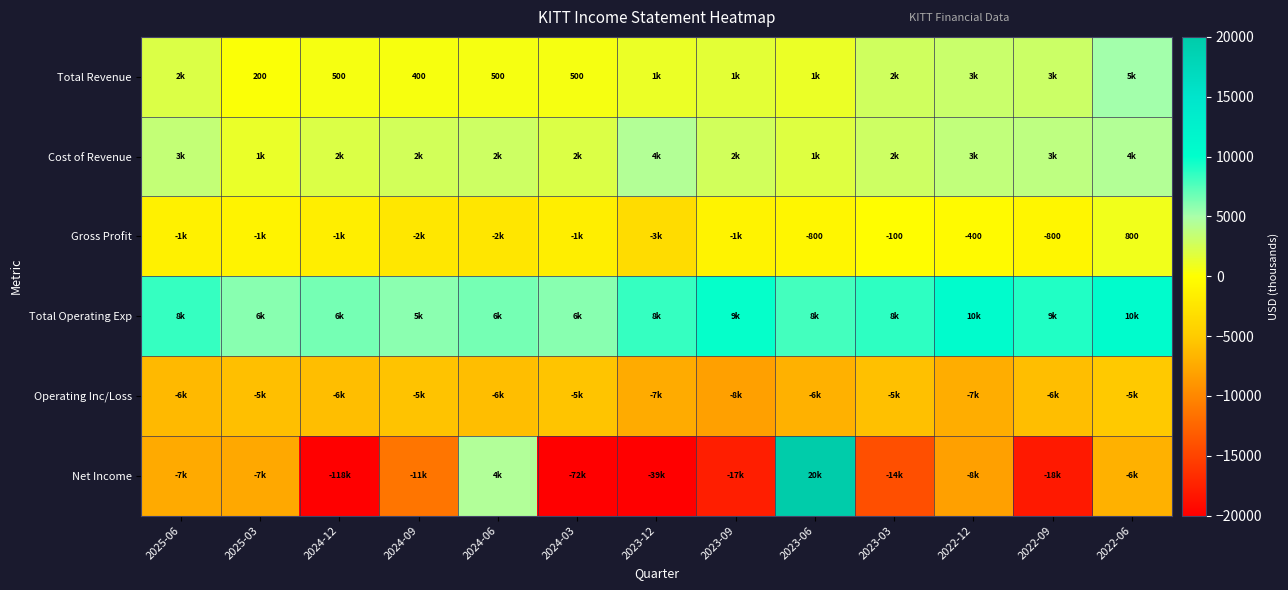

The value of Gross Profit at 2023-06 is -229. True or false?

False